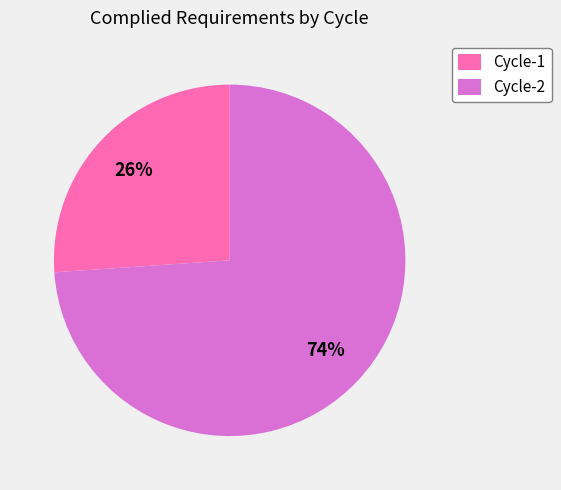

To the nearest percent, what is the difference between the largest and smallest slice percentages?

48%